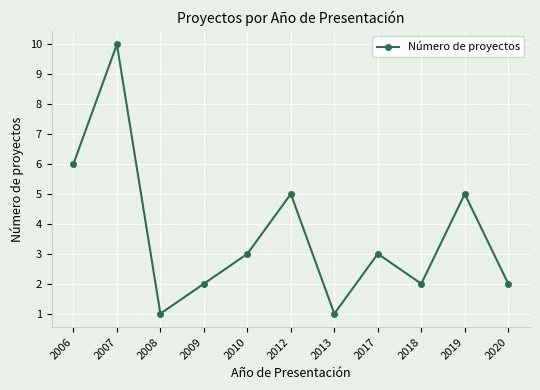

What value does the data have at 2012?

5